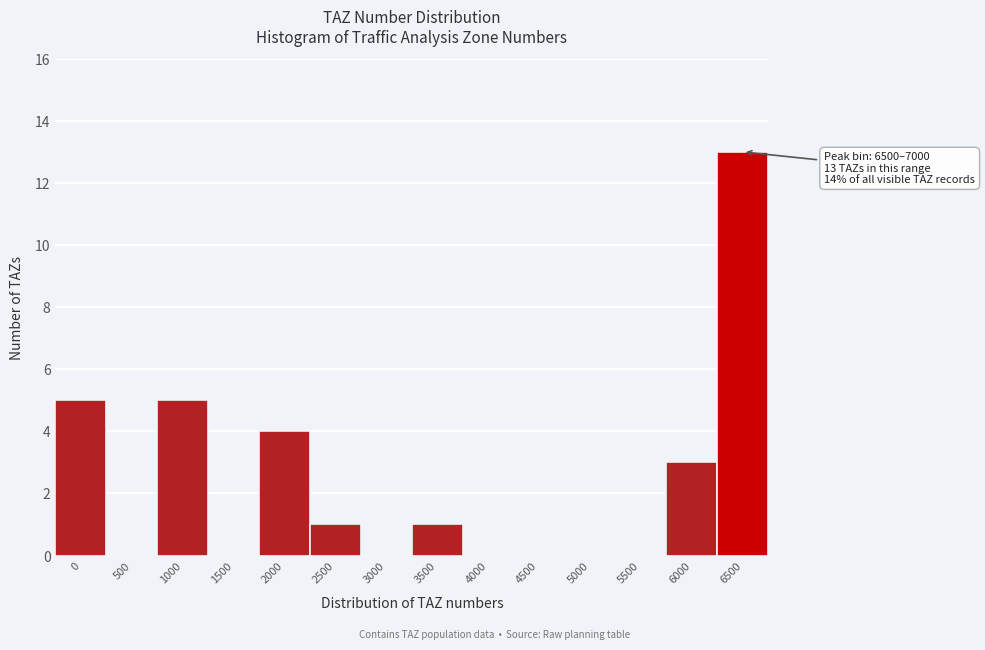

Reading left to right, extract all data points from this chart.

0=5	500=0	1000=5	1500=0	2000=4	2500=1	3000=0	3500=1	4000=0	4500=0	5000=0	5500=0	6000=3	6500=13